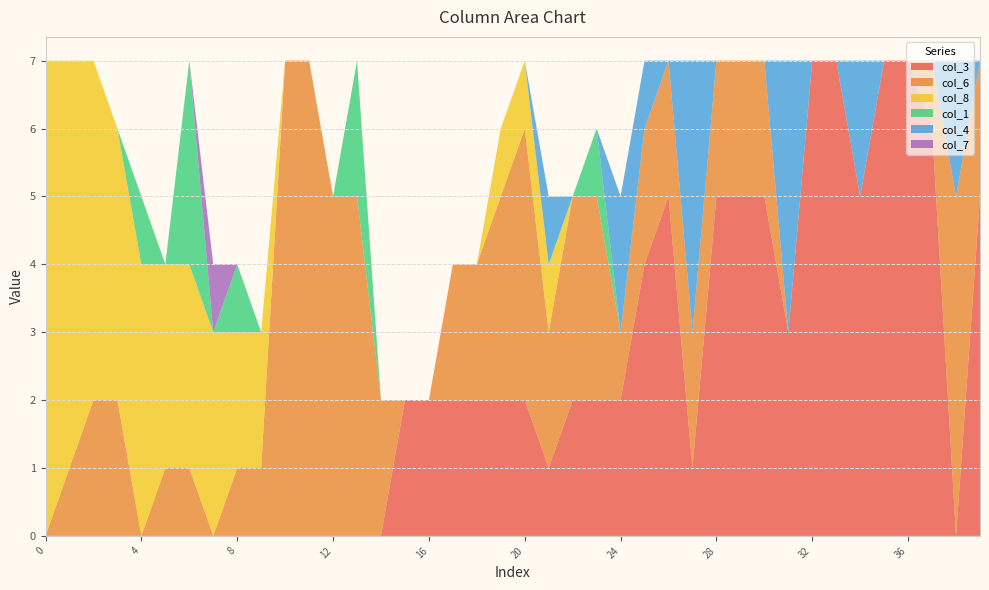

Reading left to right, list all the values displayed in this chart.

col_3: 0	0	0	0	0	0	0	0	0	0	0	0	0	0	0	2	2	2	2	2	2	1	2	2	2	4	5	1	5	5	5	3	7	7	5	7	7	6	0	5
col_6: 0	1	2	2	0	1	1	0	1	1	7	7	5	5	2	0	0	2	2	3	4	2	3	3	1	2	2	2	2	2	2	0	0	0	0	0	0	1	5	2
col_8: 7	6	5	4	4	3	3	3	2	2	0	0	0	0	0	0	0	0	0	1	1	1	0	0	0	0	0	0	0	0	0	0	0	0	0	0	0	0	0	0
col_1: 0	0	0	0	1	0	3	0	1	0	0	0	0	2	0	0	0	0	0	0	0	0	0	1	0	0	0	0	0	0	0	0	0	0	0	0	0	0	0	0
col_4: 0	0	0	0	0	0	0	0	0	0	0	0	0	0	0	0	0	0	0	0	0	1	0	0	2	1	0	4	0	0	0	4	0	0	2	0	0	0	2	0
col_7: 0	0	0	0	0	0	0	1	0	0	0	0	0	0	0	0	0	0	0	0	0	0	0	0	0	0	0	0	0	0	0	0	0	0	0	0	0	0	0	0